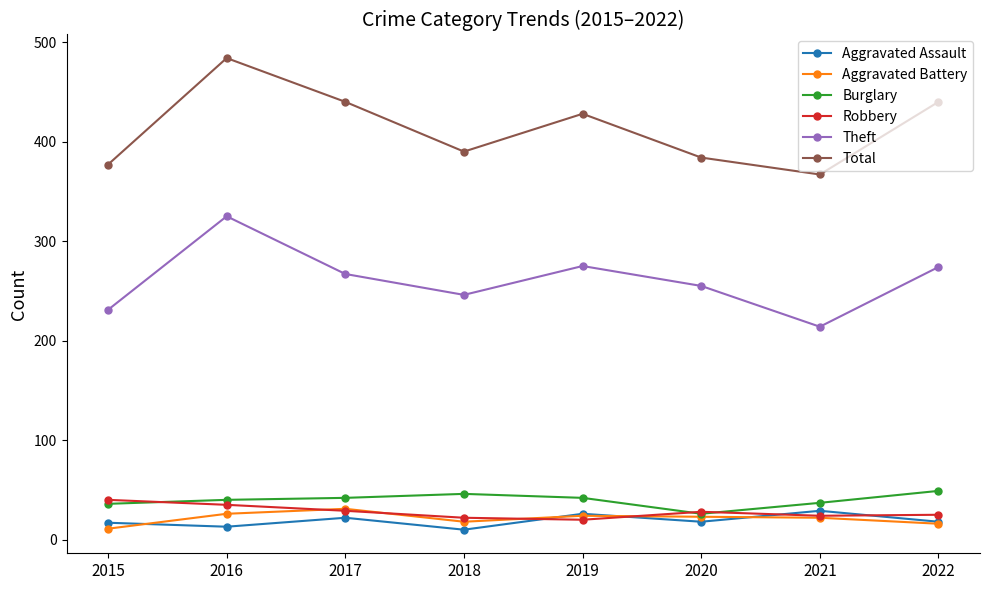

What value does the Burglary series have at 2021?

37